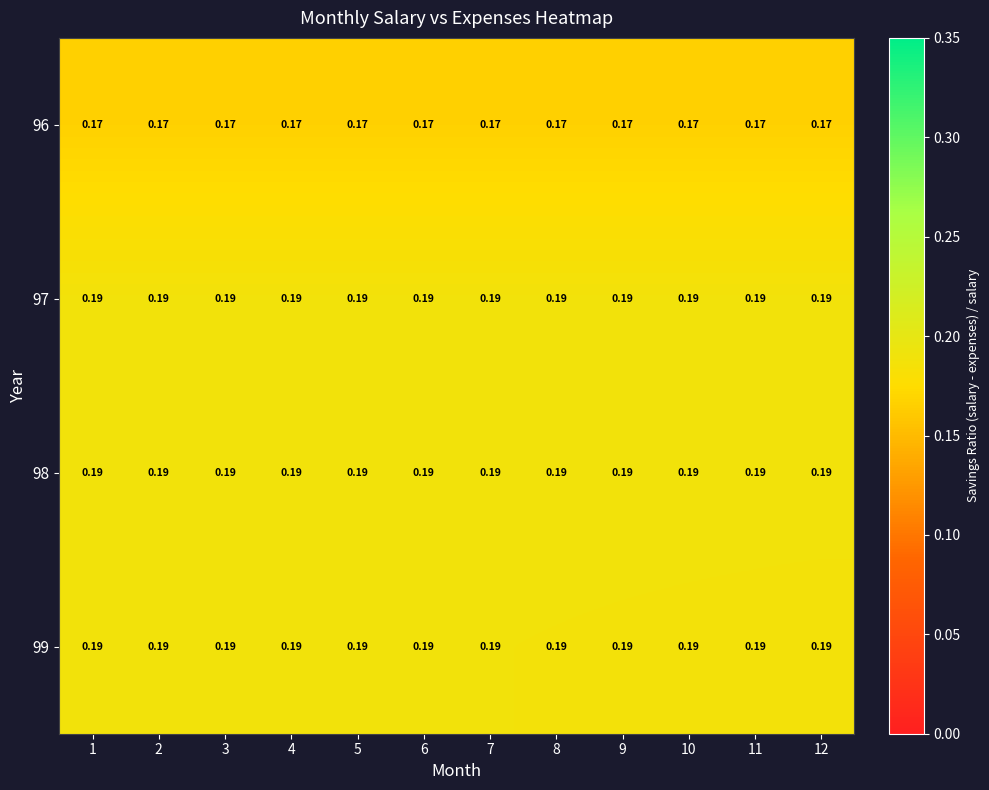

Is the value of 98 at 4 greater than the value of 96 at 5?

Yes